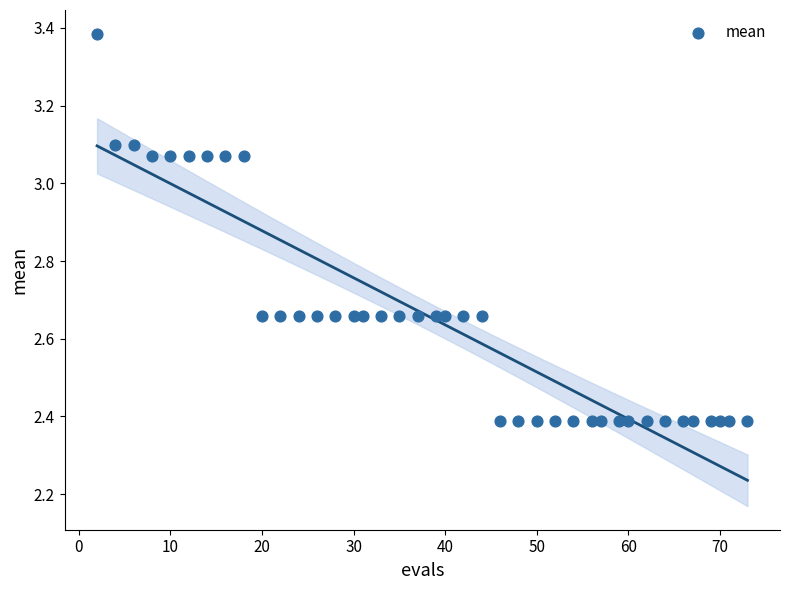

What is the range of X values (max minus min)?

71.0